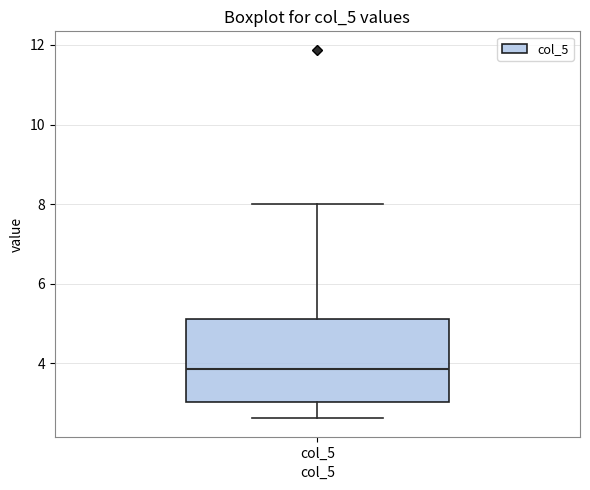

Transcribe this box plot: give where the median line is, the range the box spans, and where the two whiskers end, as read against the y-axis. The values are not printed on the chart, so give them approximately, as read against the axis.

median 3.8, box 3.0 to 5.2, whiskers 2.6 to 8.0